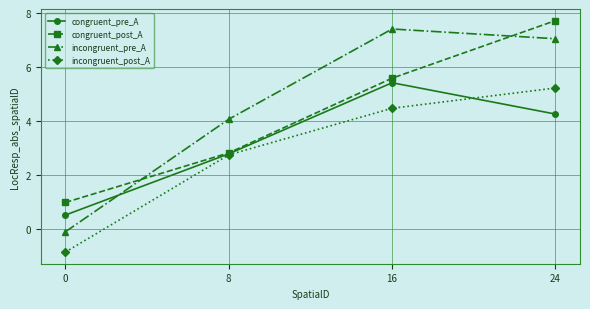

Rank the series by their maximum value, from lowest to highest.

incongruent_post_A, congruent_pre_A, incongruent_pre_A, congruent_post_A